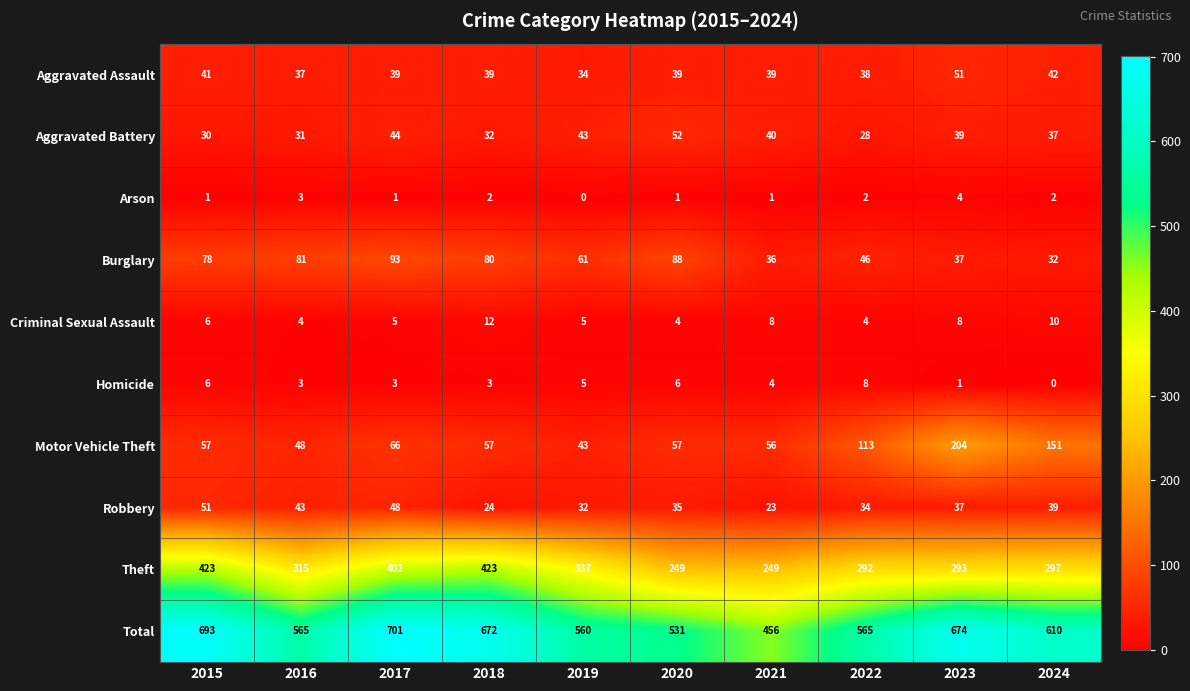

What is the approximate value of Total at 2022, to the nearest 50?

550